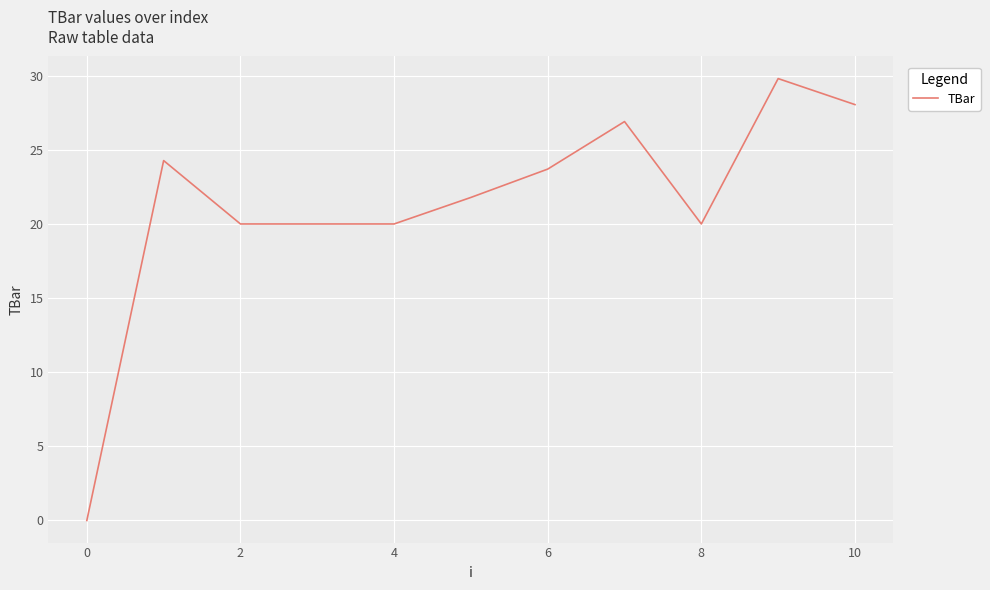

How many positive values are there?

10